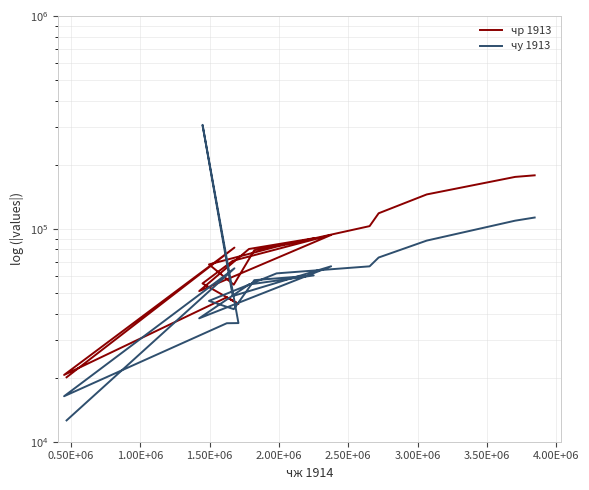

Which series ends up on top after the final intersection of чу 1913 and чр 1913?

чр 1913